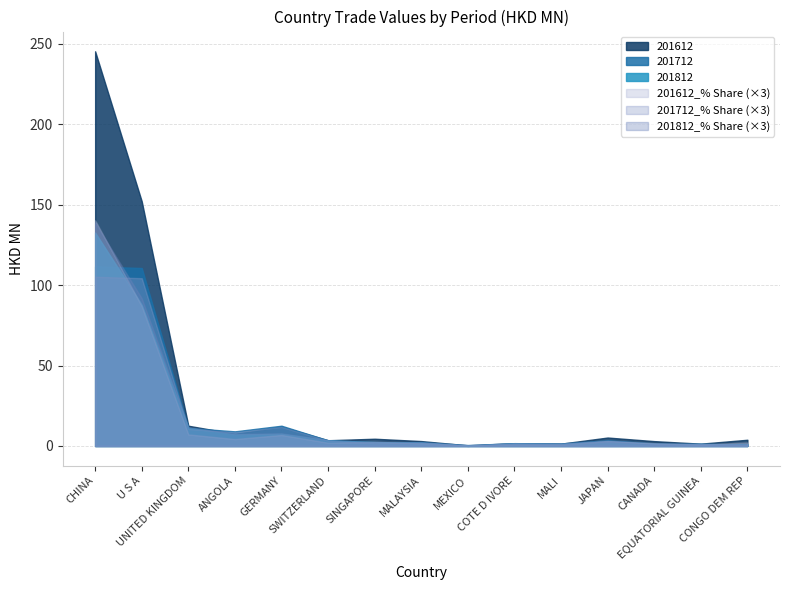

What is the label of the 4th point from the left?

ANGOLA